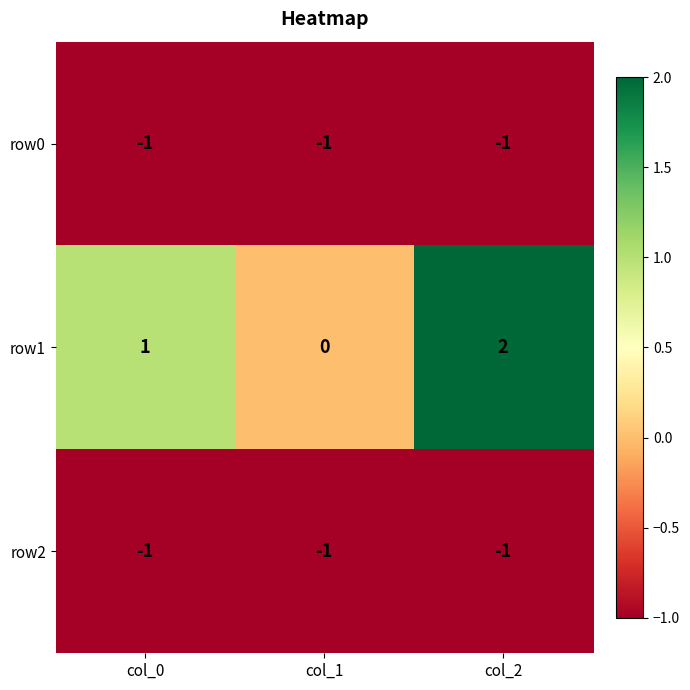

Reading left to right, list all the values displayed in this chart.

row0: -1	-1	-1
row1: 1	0	2
row2: -1	-1	-1